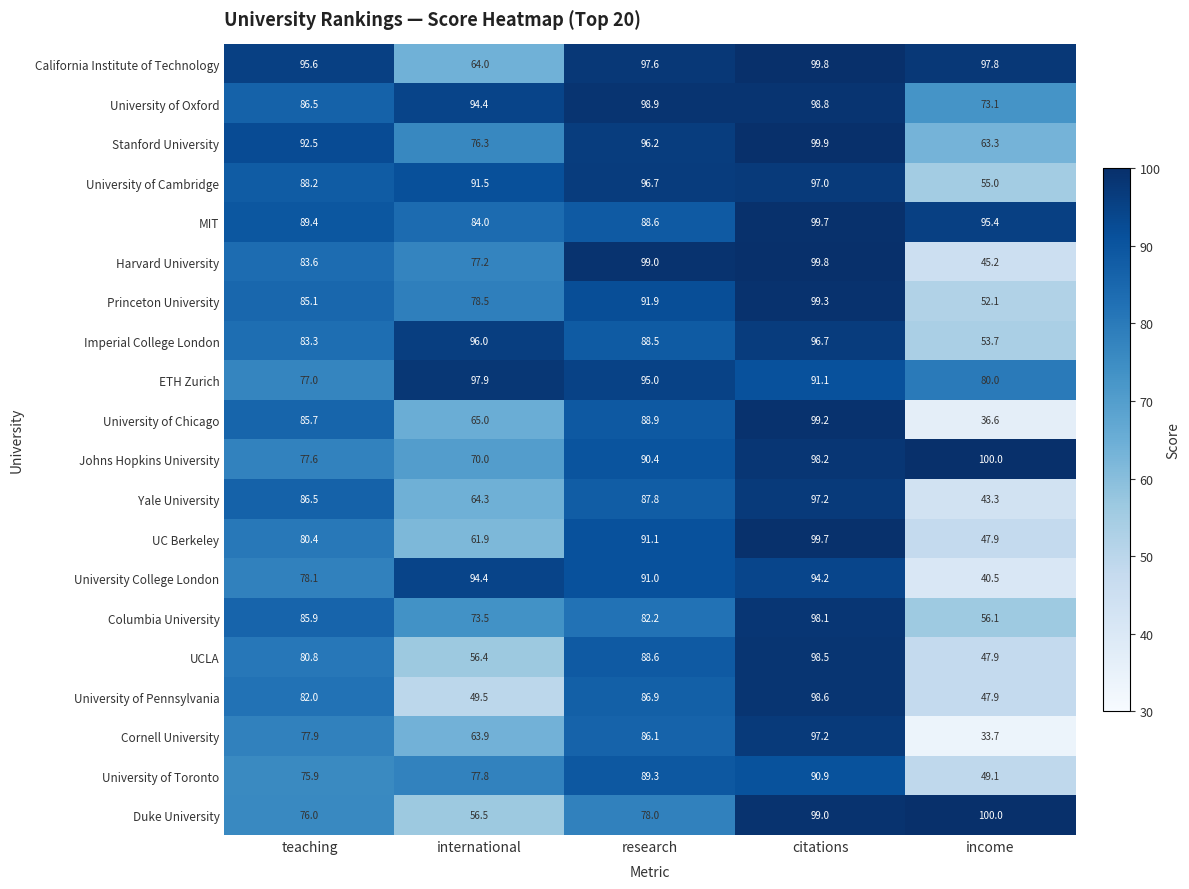

The Stanford University series shows 43.6 at citations. True or false?

False